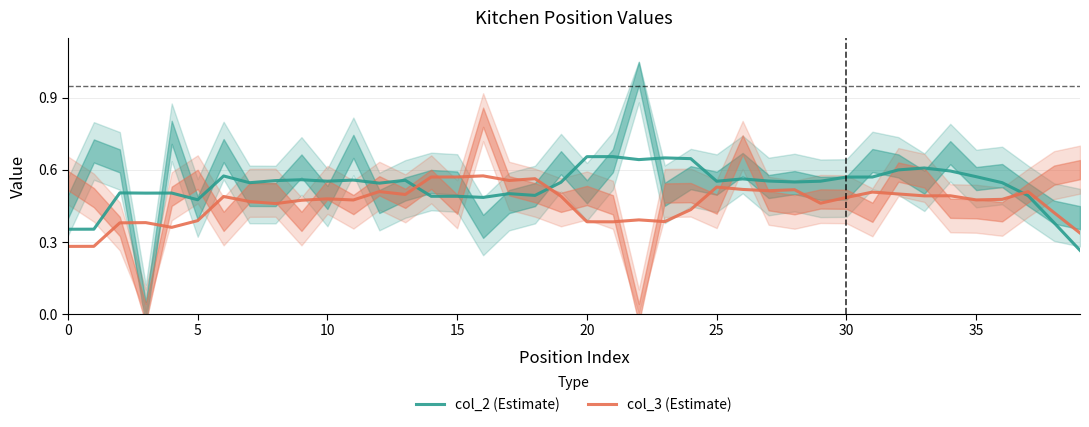

Which series ends up on top after the final intersection of col_3 (Estimate) and col_2 (Estimate)?

col_3 (Estimate)